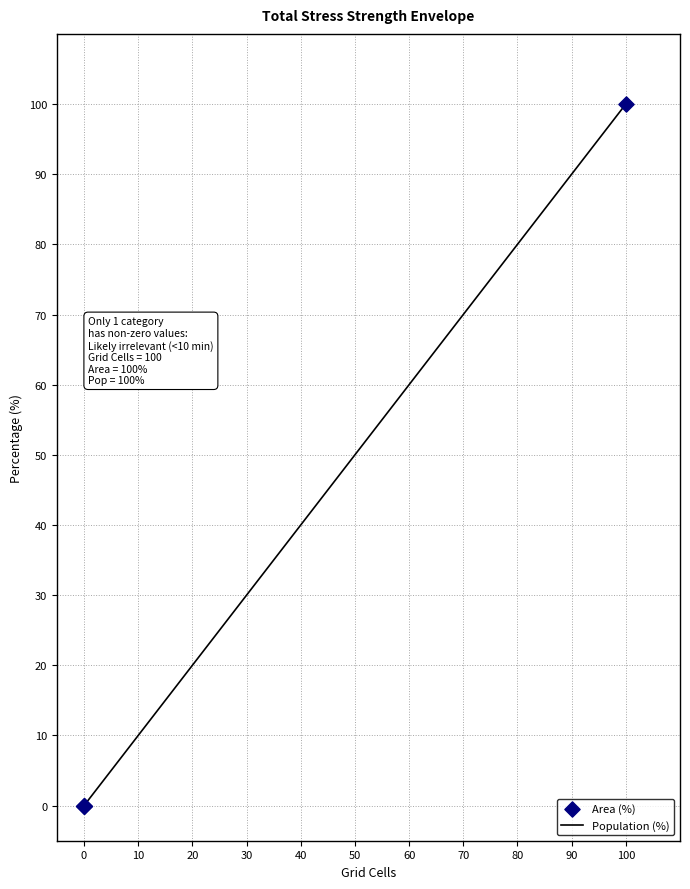

Is the value of Area (%) at 0 greater than the value of Population (%) at 0?

No